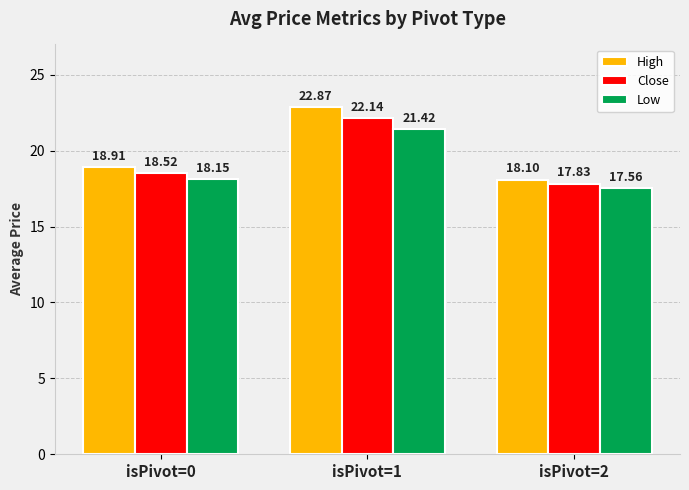

What is the spread (max minus min) of values at isPivot=2?

0.5